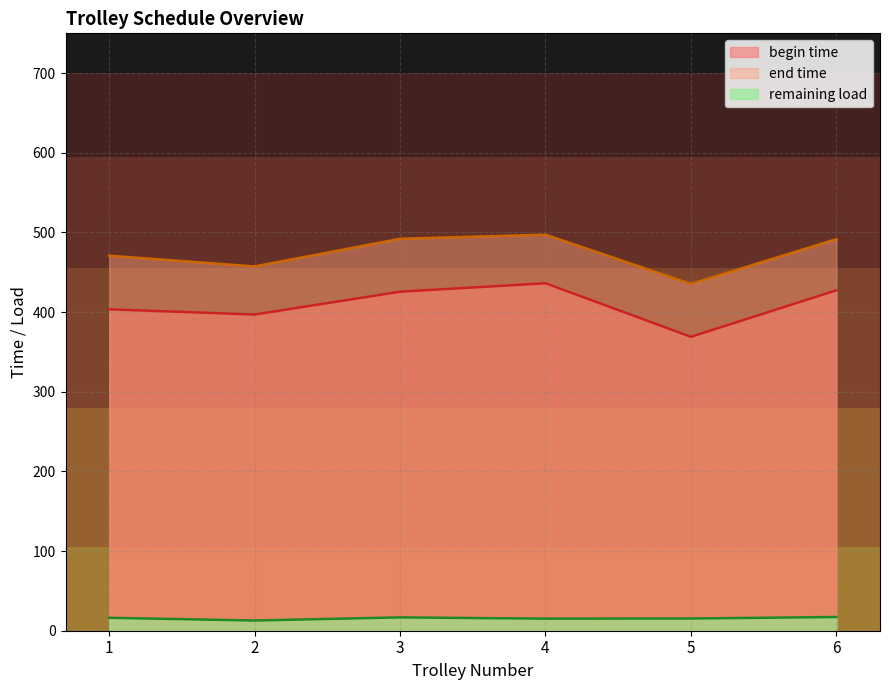

How many distinct data groups are displayed?

3